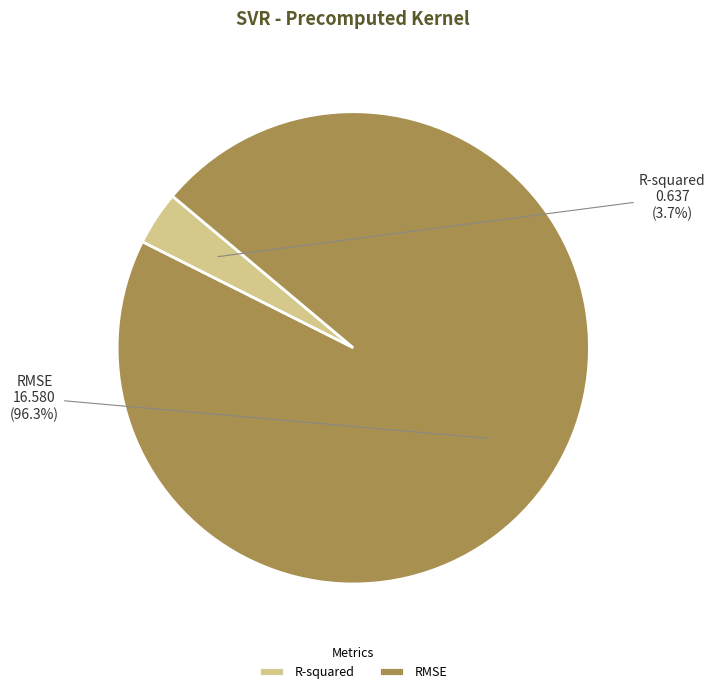

How many slices are in this pie chart?

2